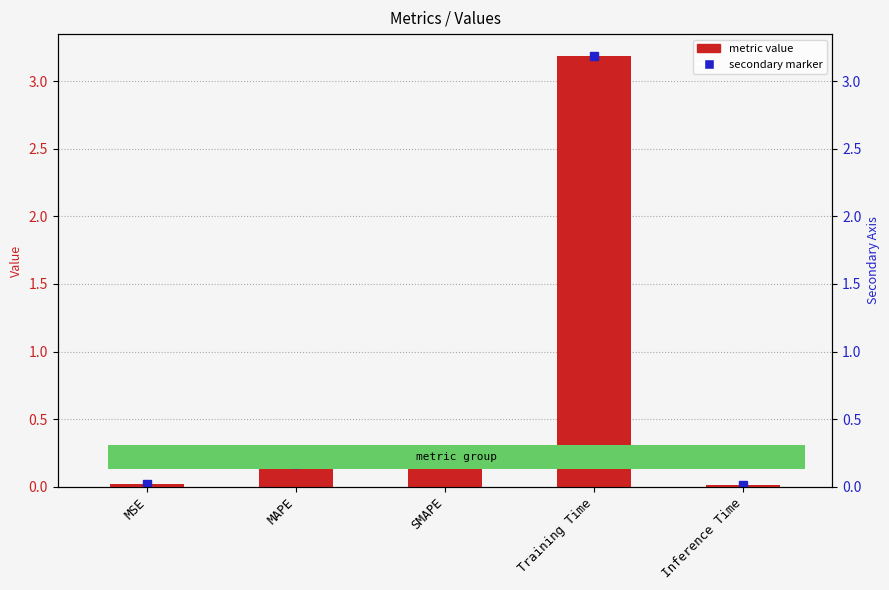

What is the greatest value displayed?

3.2